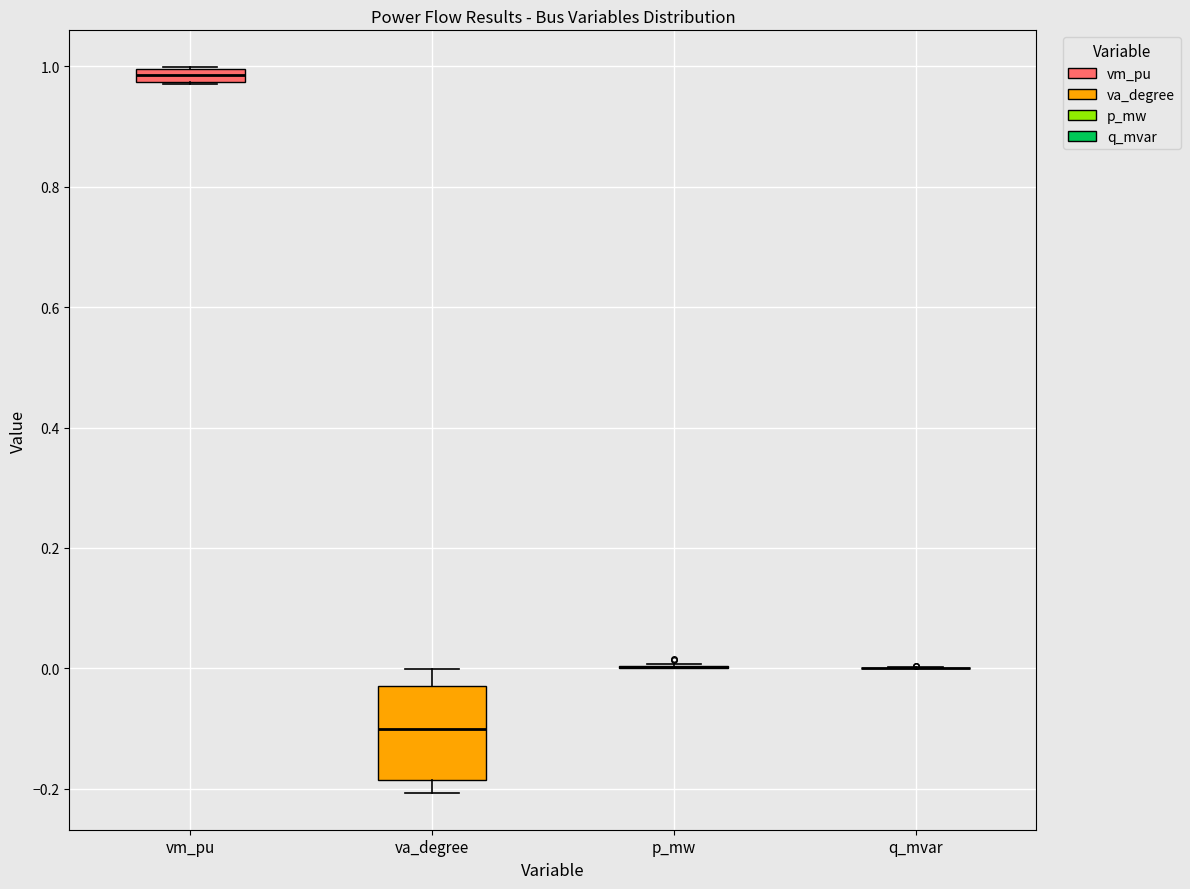

Where is the upper edge of the box for vm_pu on the y-axis? The values are not printed on the chart, so give them approximately, as read against the axis.

1.00